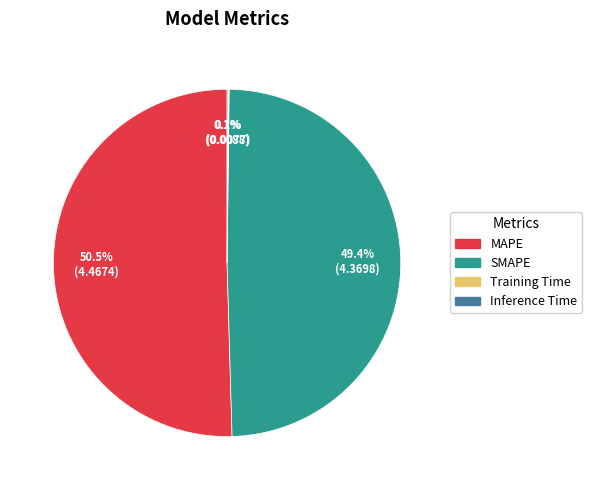

What is the total percentage of SMAPE and MAPE?

99.8%